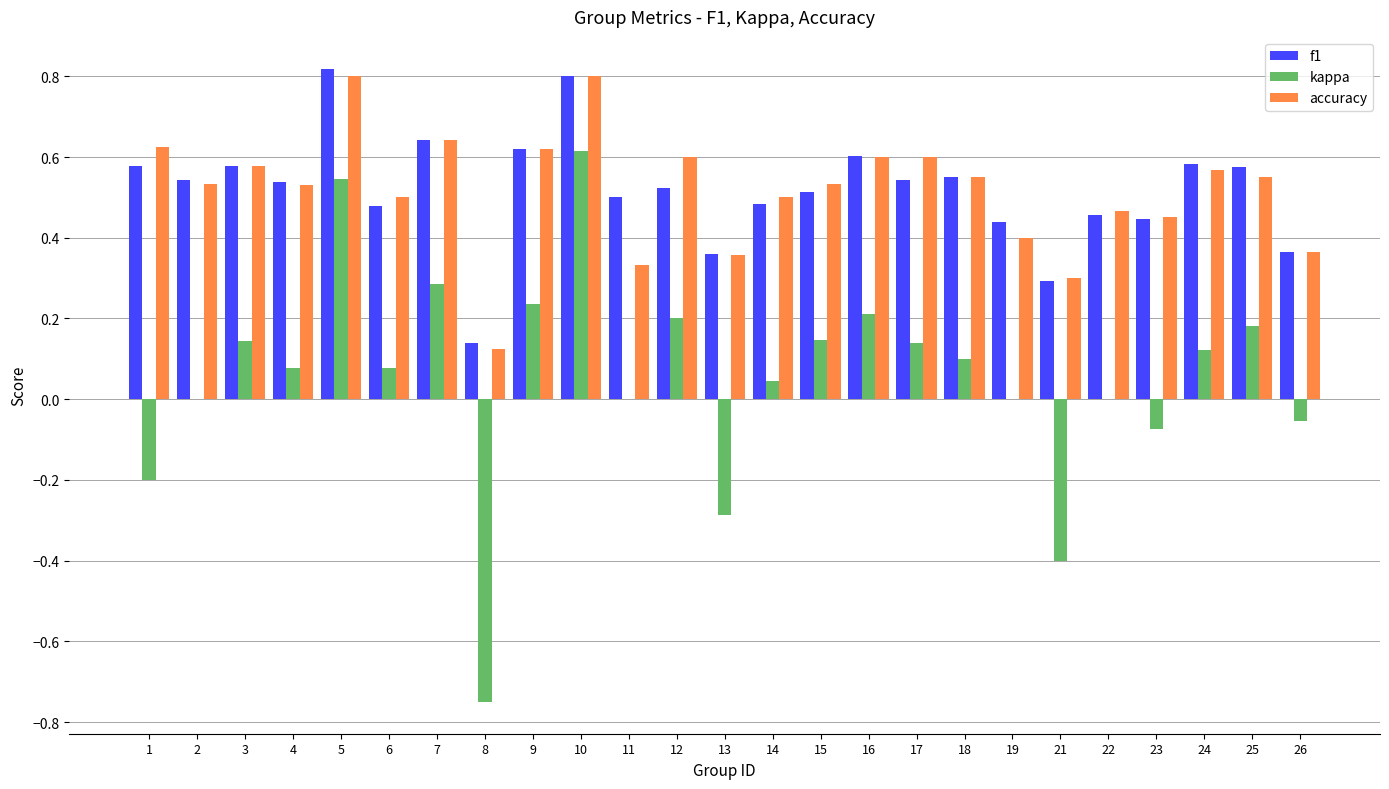

What is the sum of the accuracy values at 1 and 25?

1.2